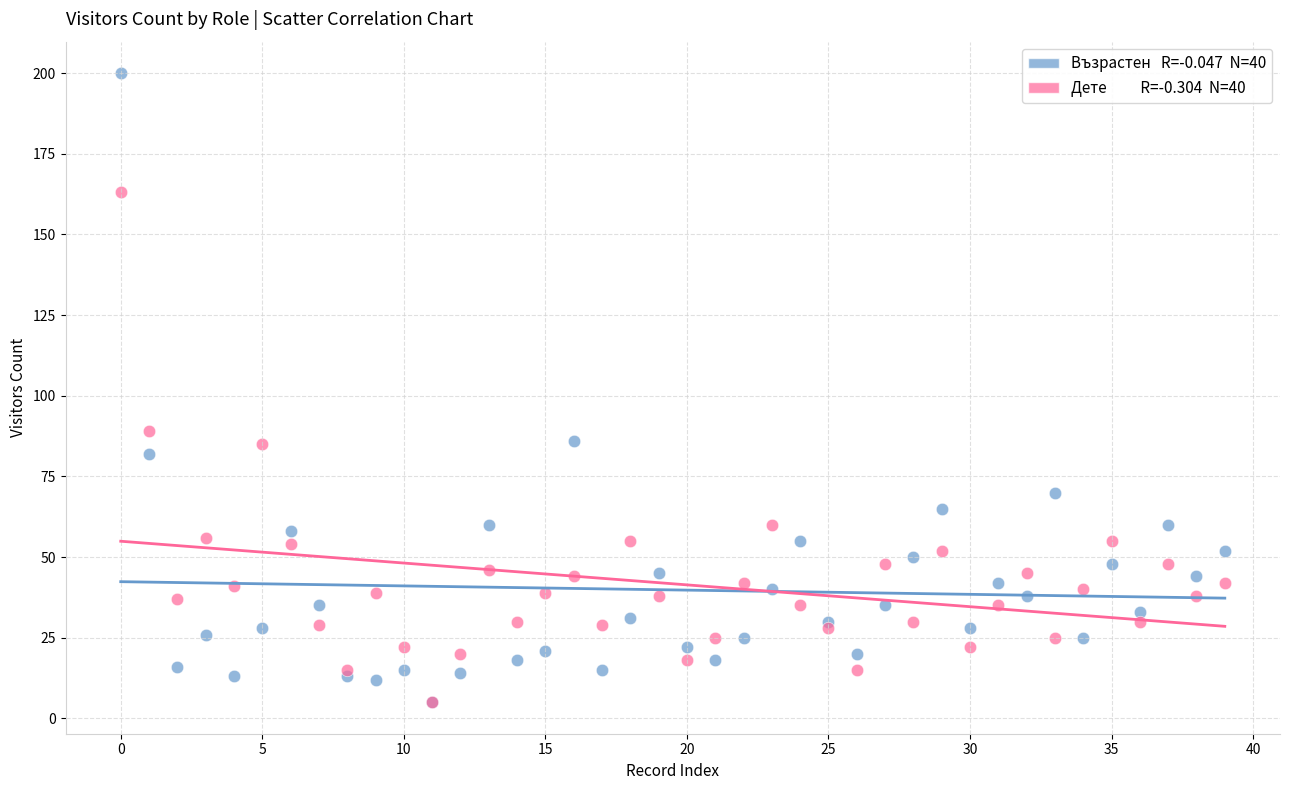

Across all series, what Y value is closest to 102?

89